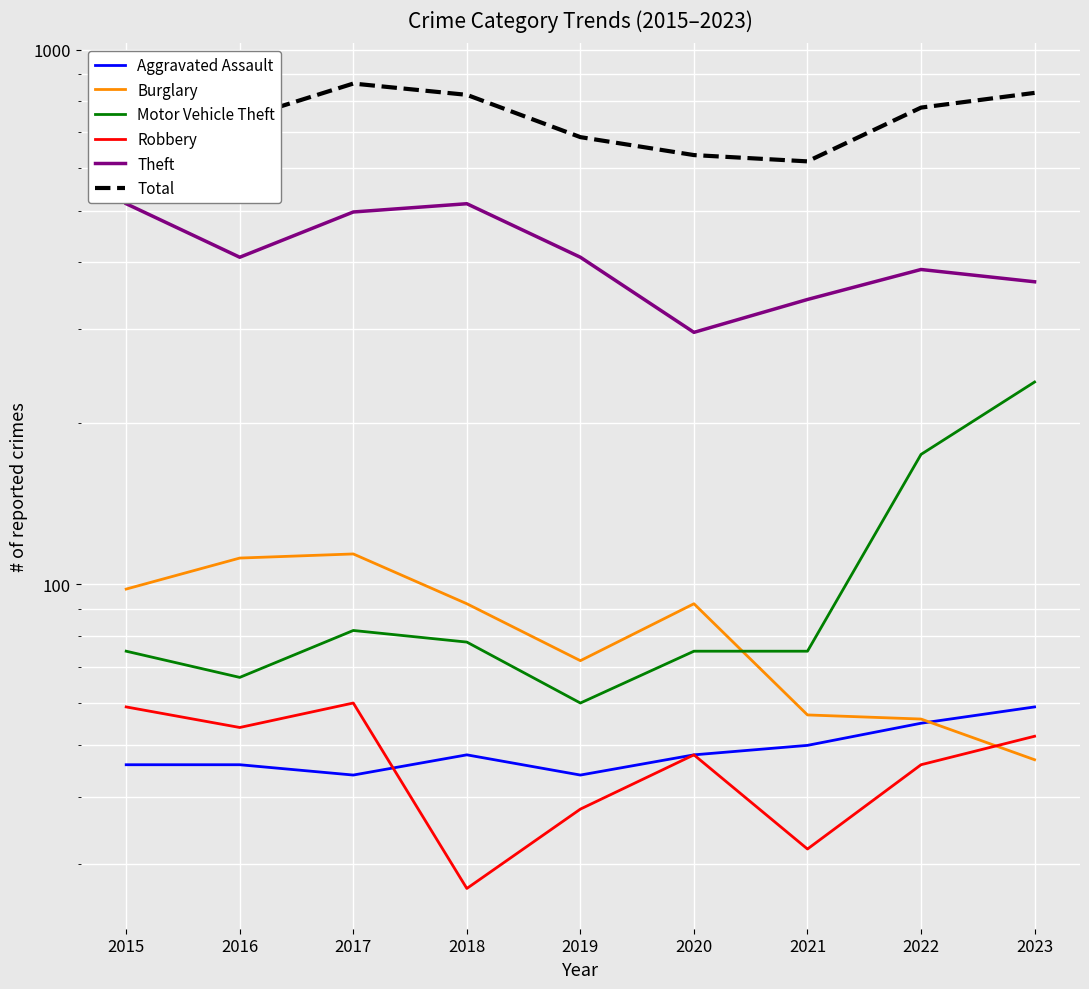

What is the approximate value of Burglary at 2021?

57